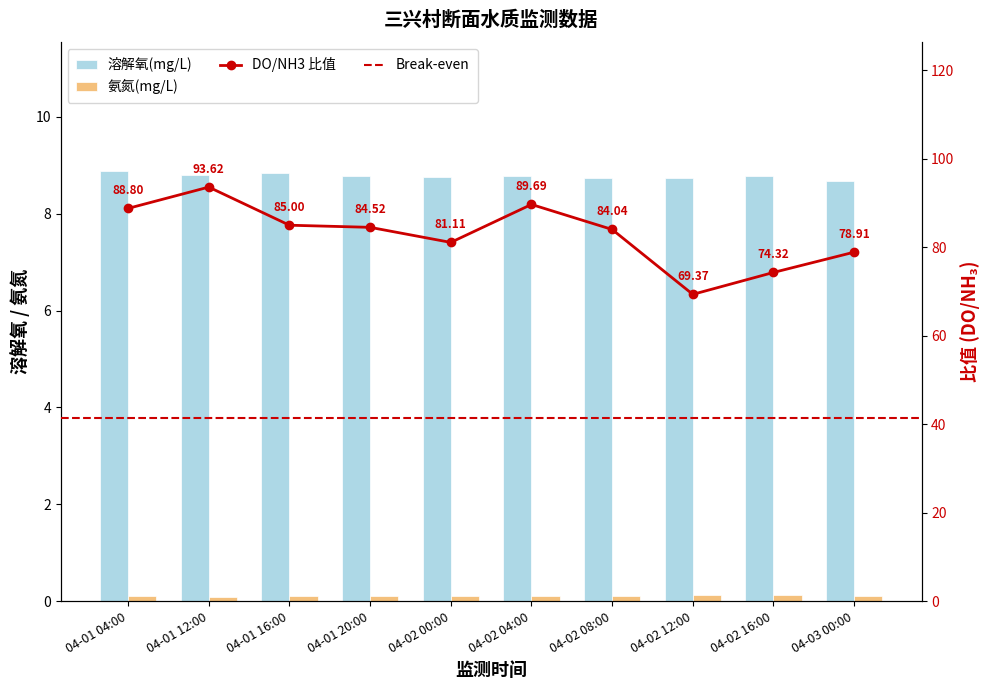

Which has a higher value, 04-01 04:00 or 04-01 20:00?

04-01 04:00